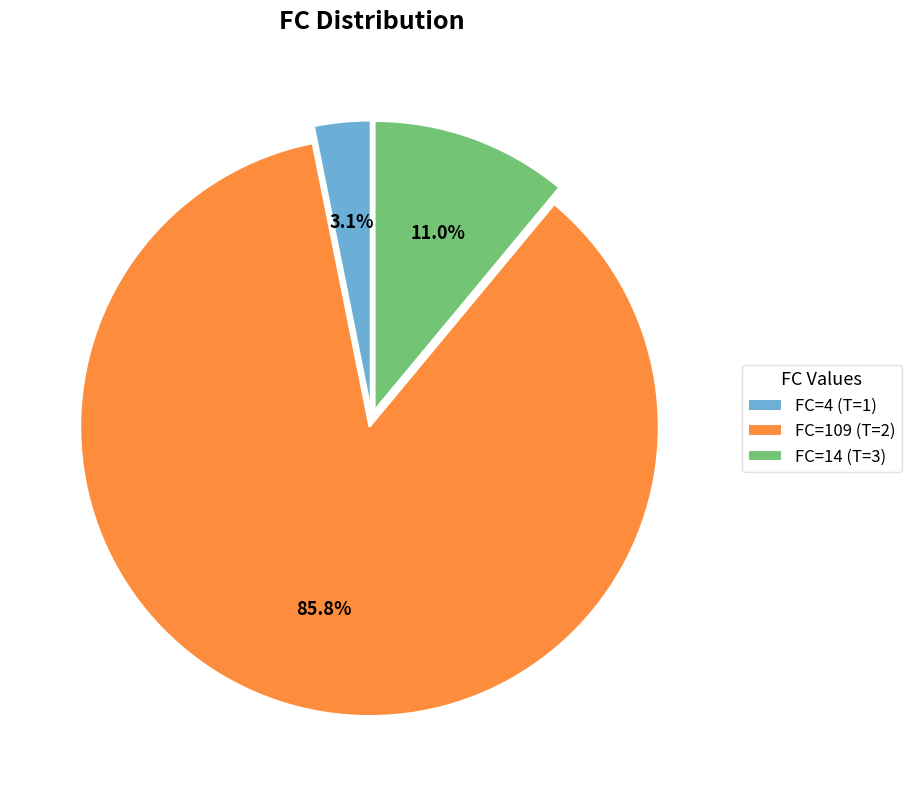

Count the number of slices in the pie.

3